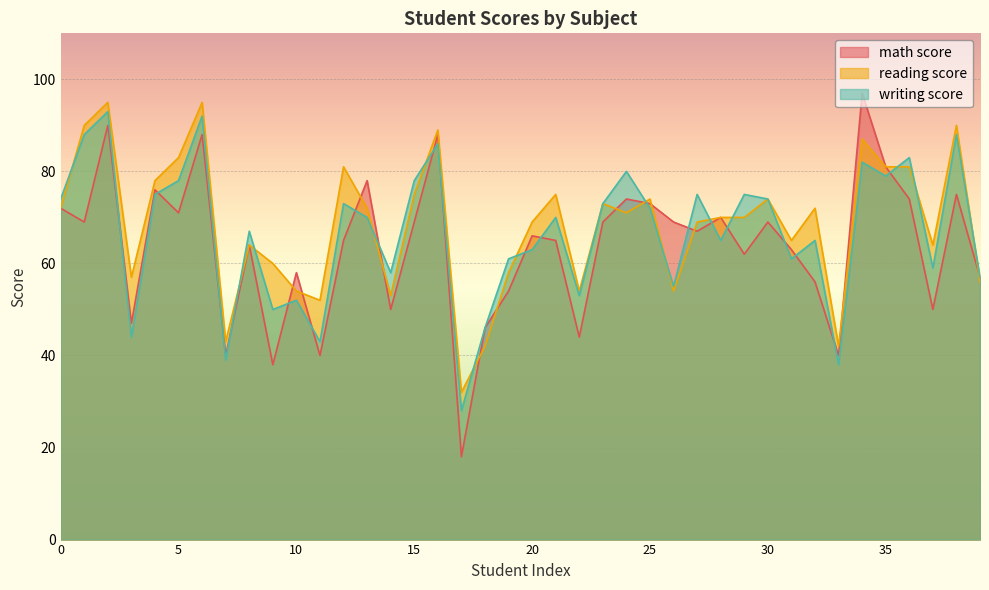

What is the value of the writing score point at the 16th from the left?

78